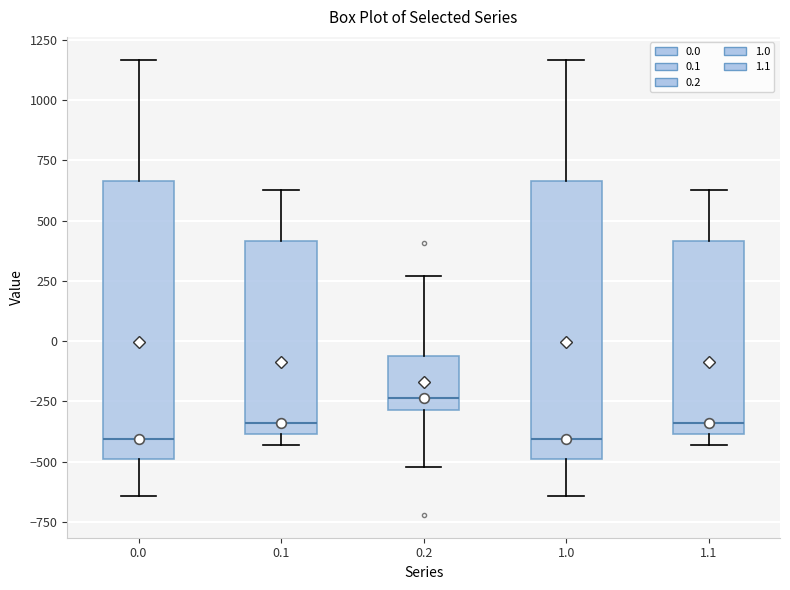

Where is the lower edge of the box at x = 0.1 on the y-axis? The values are not printed on the chart, so give them approximately, as read against the axis.

-400